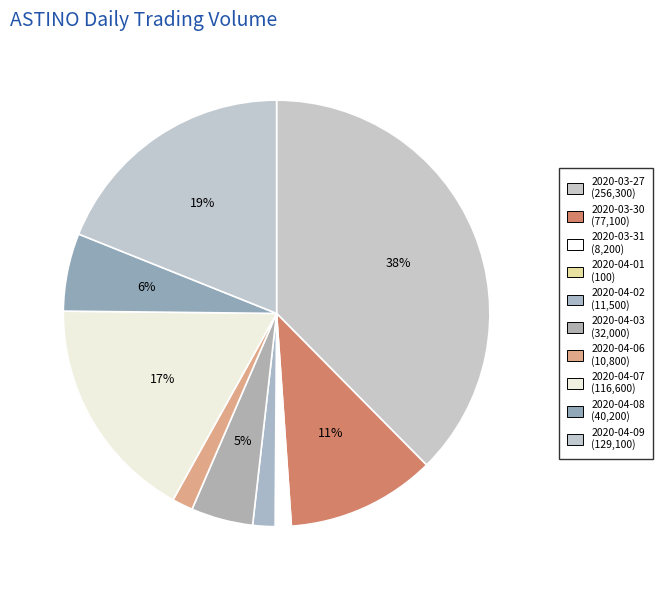

To the nearest percent, what is the combined percentage of 2020-04-03 and 2020-03-27?

42%